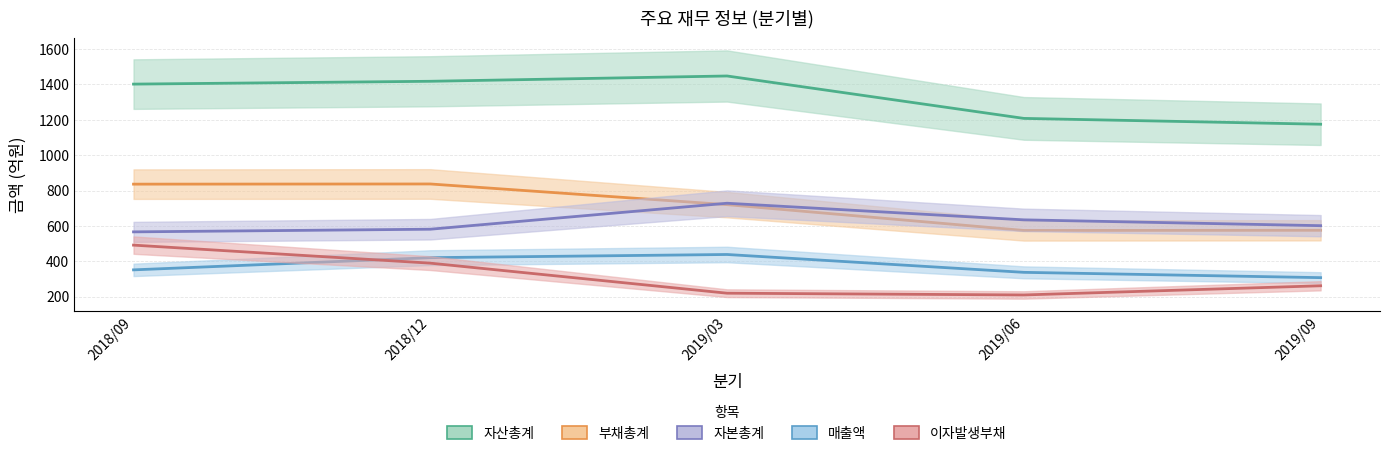

The value of 부채총계 at 2019/03 is 1095. True or false?

False